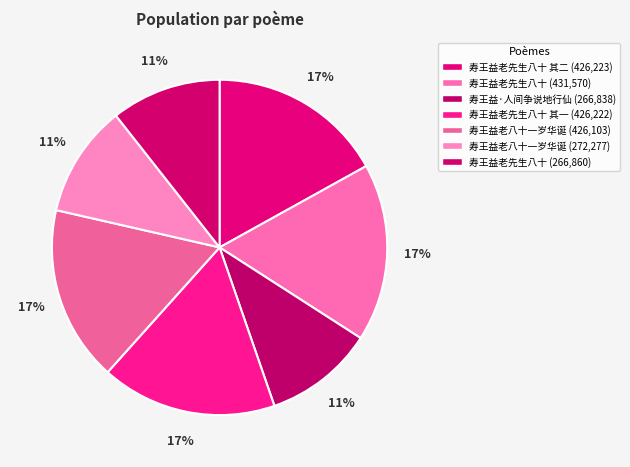

How many slices are in this pie chart?

7